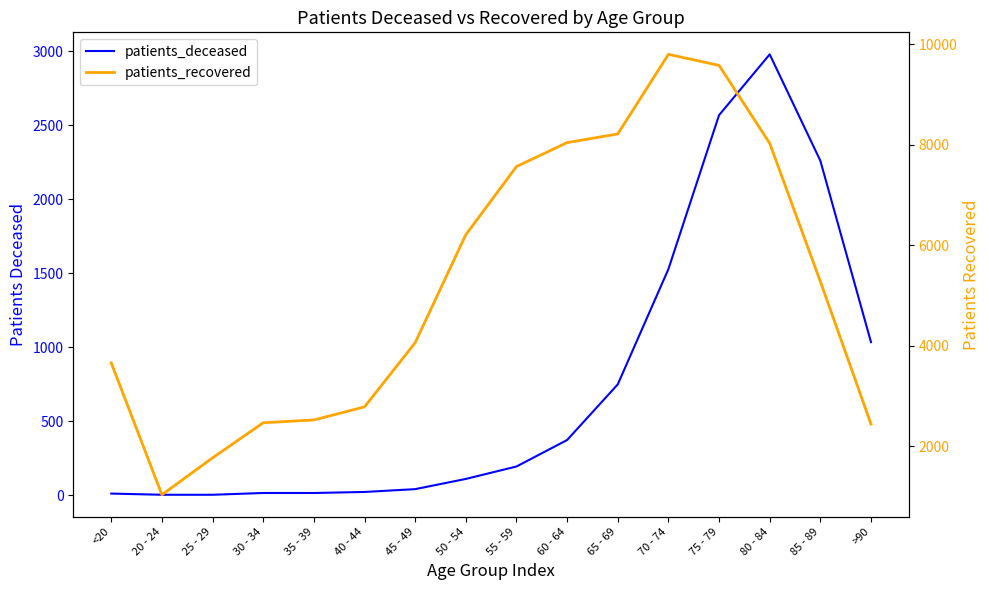

Reading left to right, transcribe all the data shown in this chart.

patients_deceased: <20=11	20 - 24=3	25 - 29=3	30 - 34=15	35 - 39=15	40 - 44=22	45 - 49=41	50 - 54=110	55 - 59=194	60 - 64=373	65 - 69=749	70 - 74=1528	75 - 79=2569	80 - 84=2980	85 - 89=2261	>90=1035
patients_recovered: <20=3660	20 - 24=1038	25 - 29=1772	30 - 34=2470	35 - 39=2526	40 - 44=2786	45 - 49=4062	50 - 54=6210	55 - 59=7565	60 - 64=8042	65 - 69=8214	70 - 74=9797	75 - 79=9578	80 - 84=8028	85 - 89=5281	>90=2444